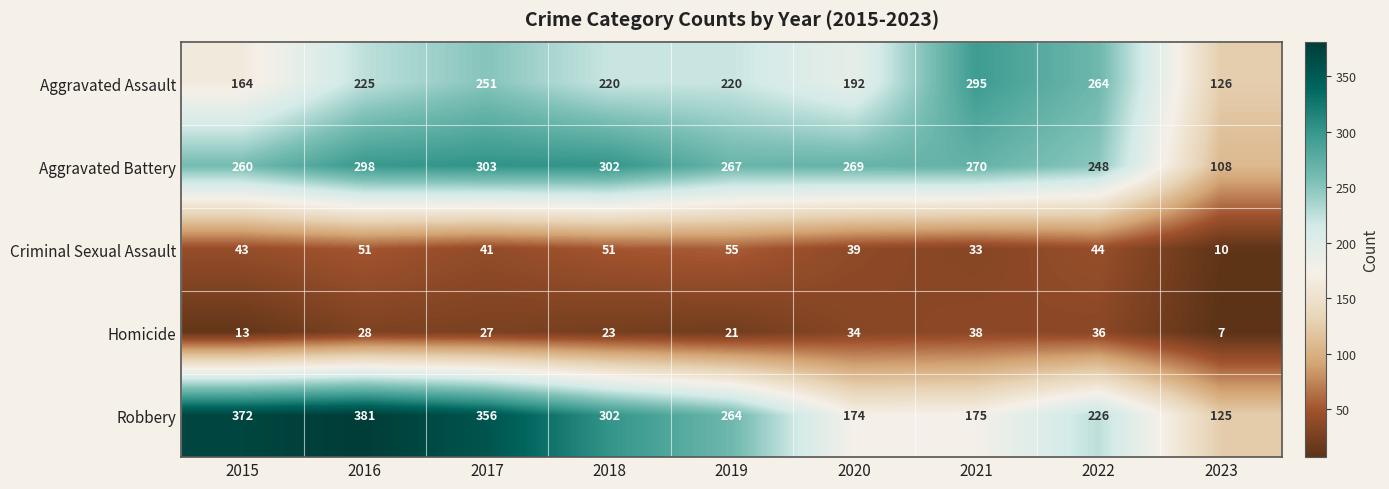

At which label does Aggravated Assault first exceed 220?

2016